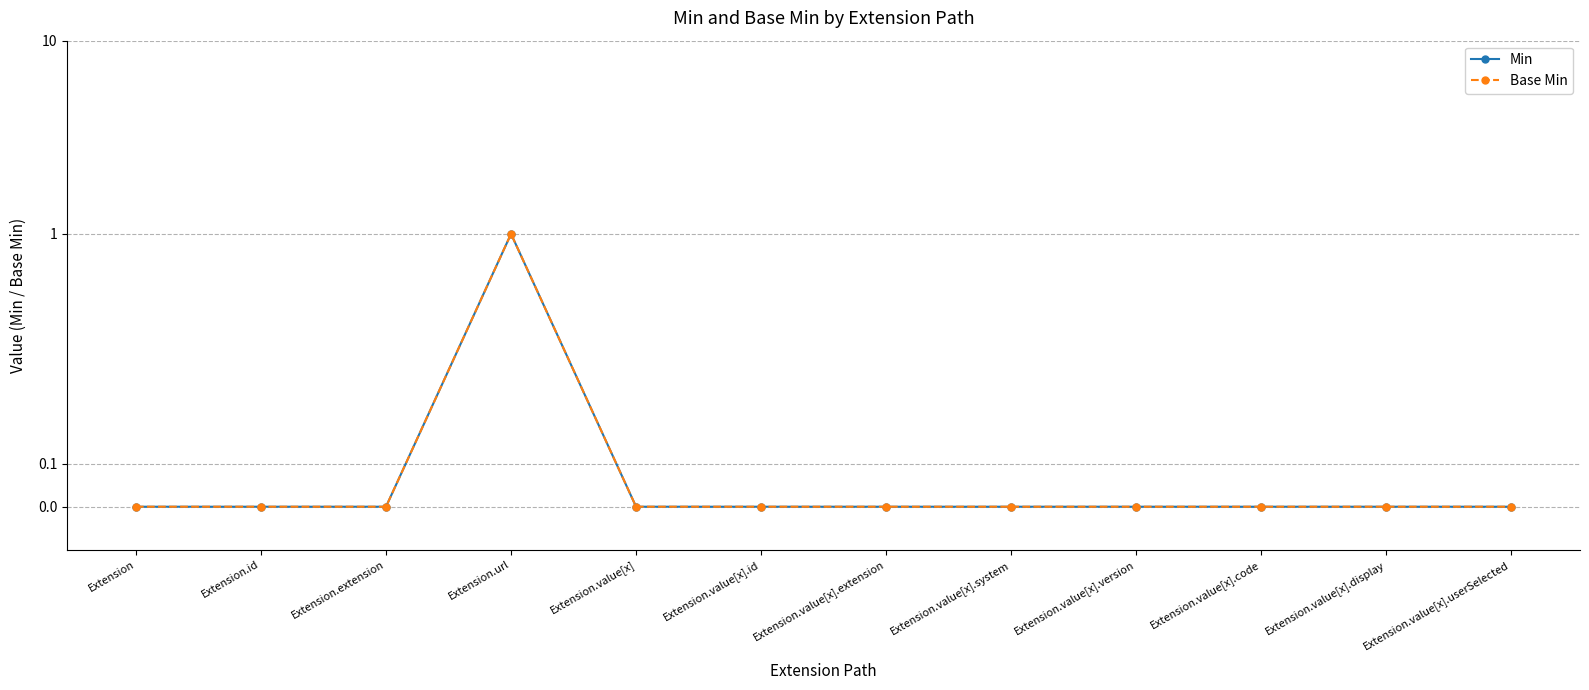

What is the difference between the maximum and minimum values in the Min series?

1